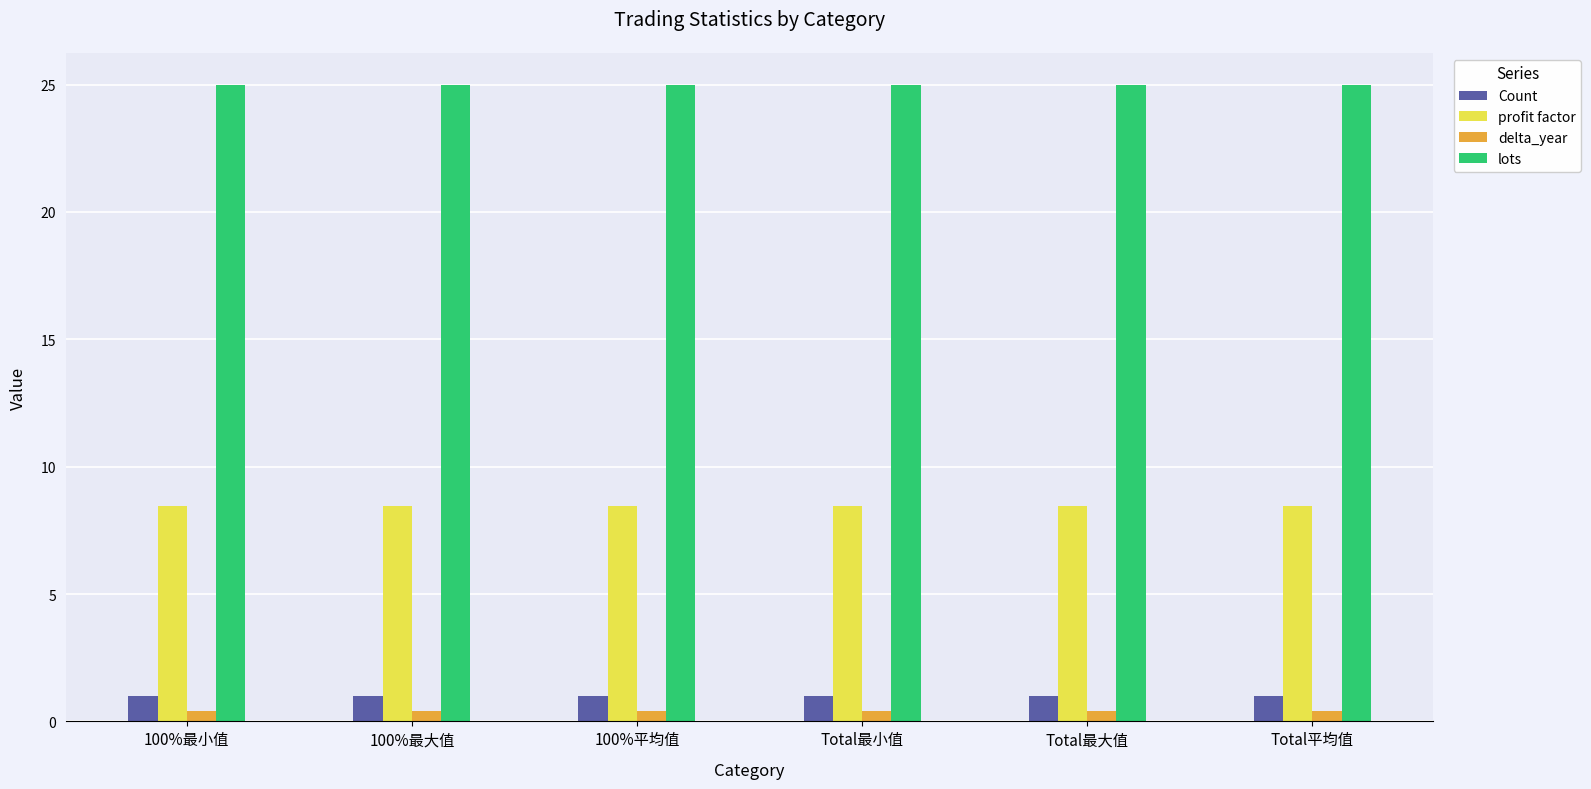

What is the average value of the Count series?

1.0